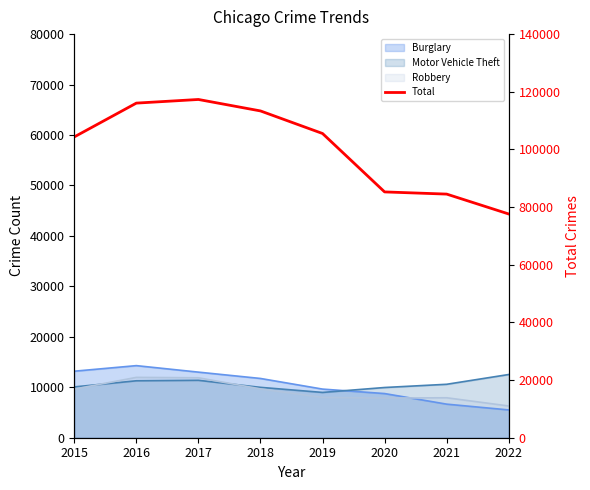

What is the maximum value shown in the chart?

117328